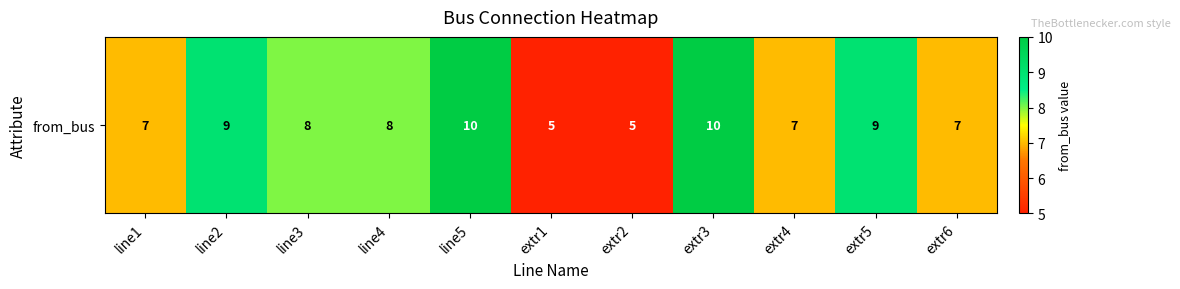

What is the sum of all values?

85